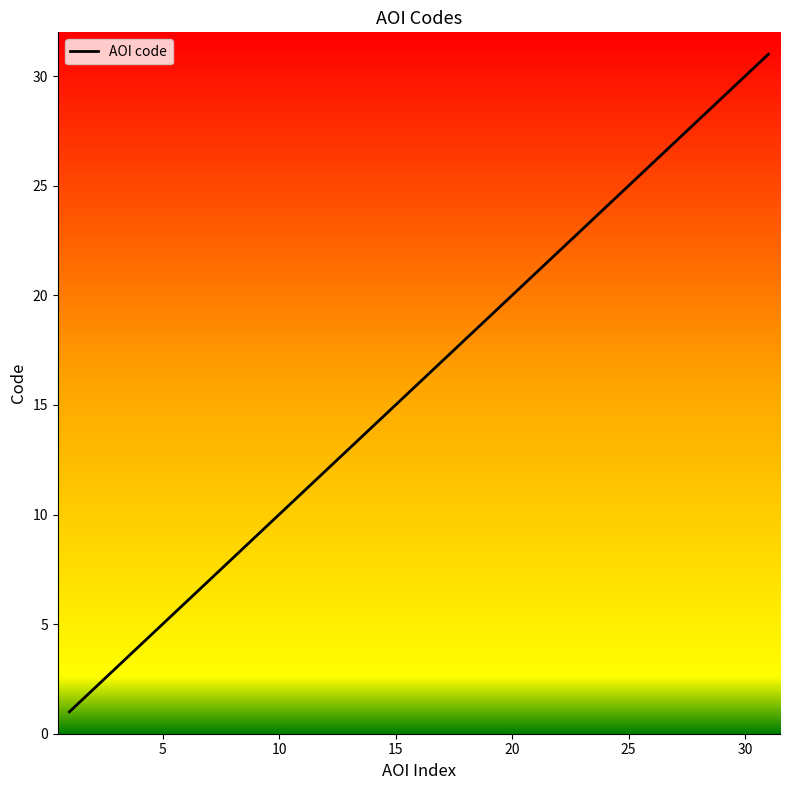

What is the average value?

16